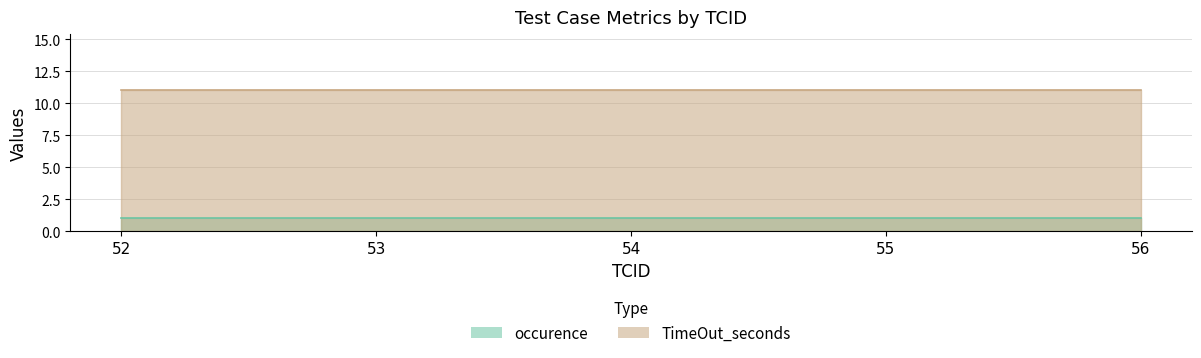

The value of TimeOut_seconds at 54 is 15. True or false?

False